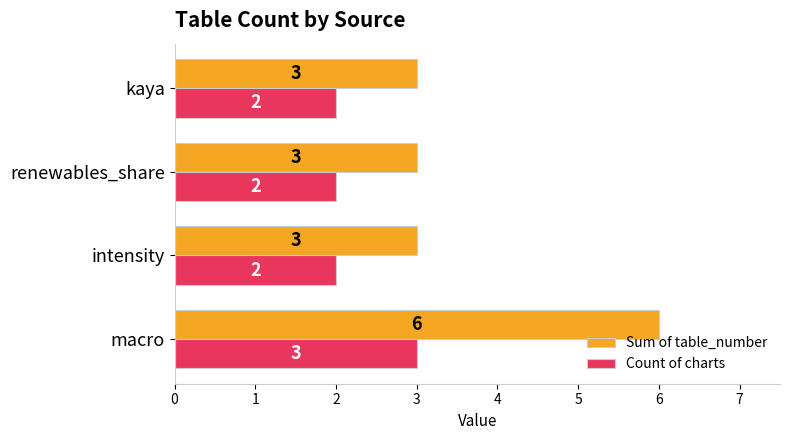

Count the Sum of table_number values in the range 3 to 6.

4